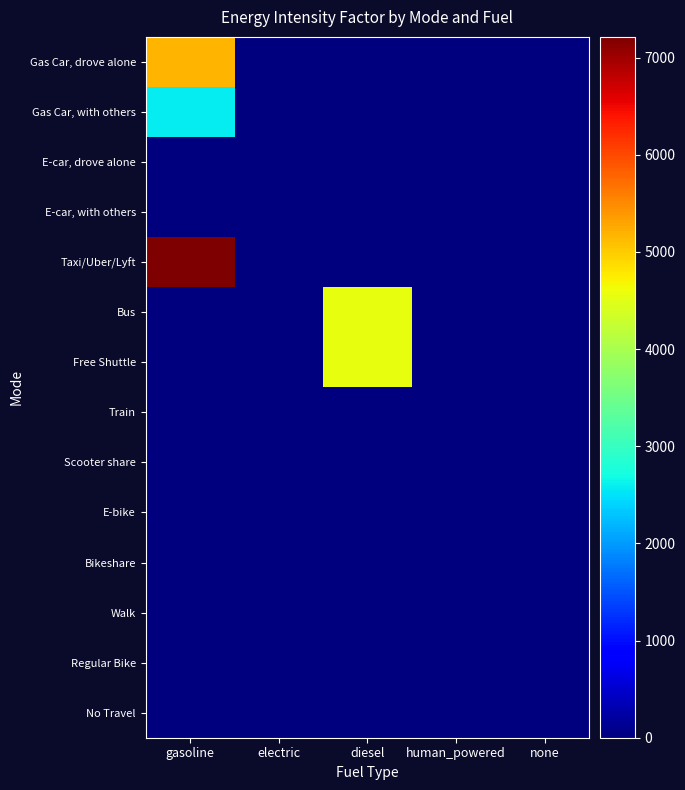

At which category is the sum across all series the highest?

gasoline